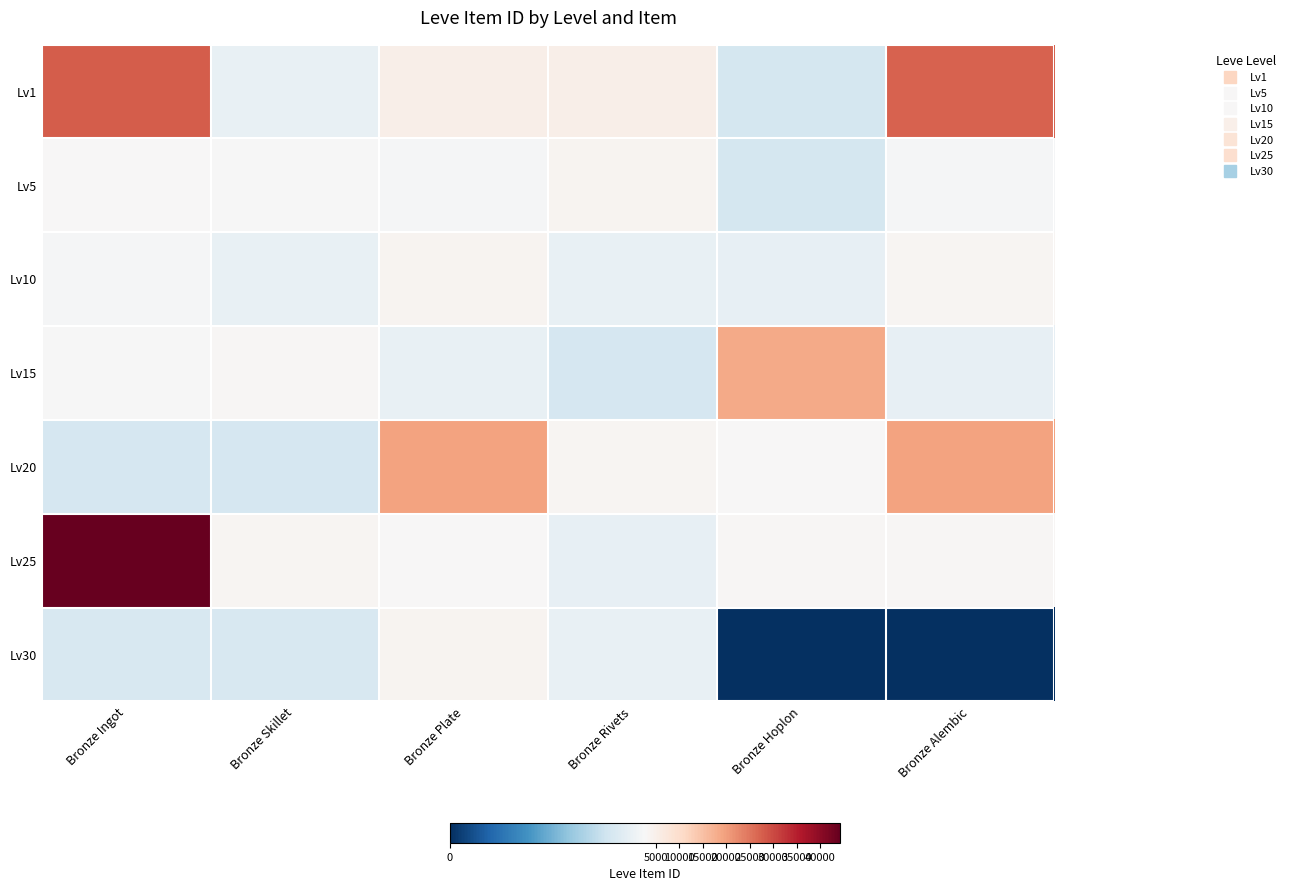

What is the total value across all series at Bronze Plate?

40125